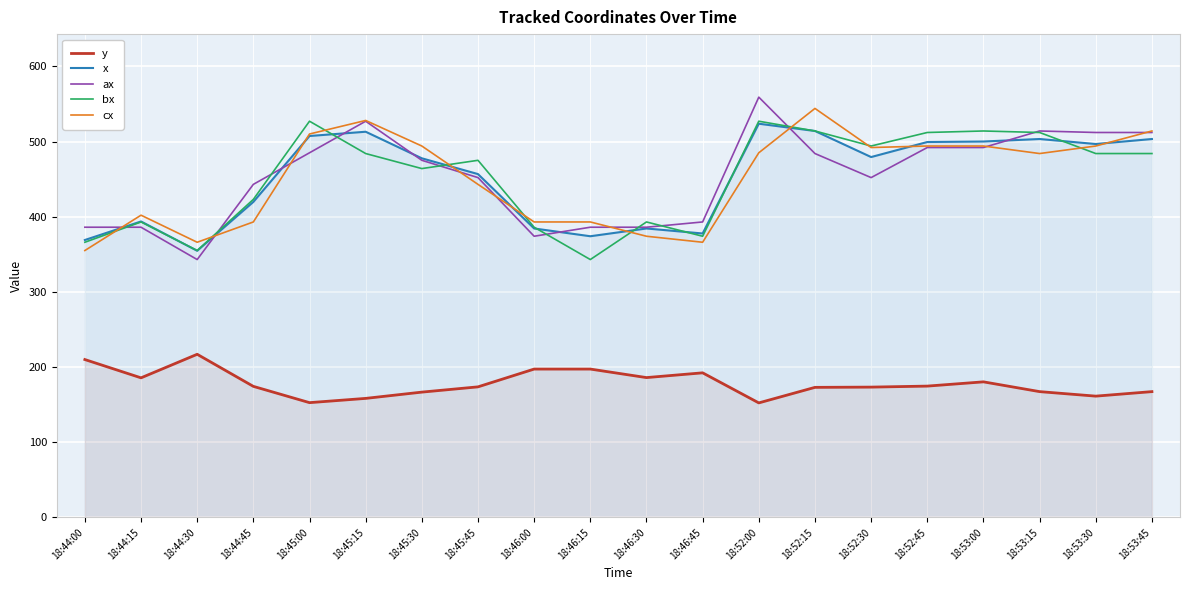

Is it true that cx equals 366.0 at 18:46:45?

True